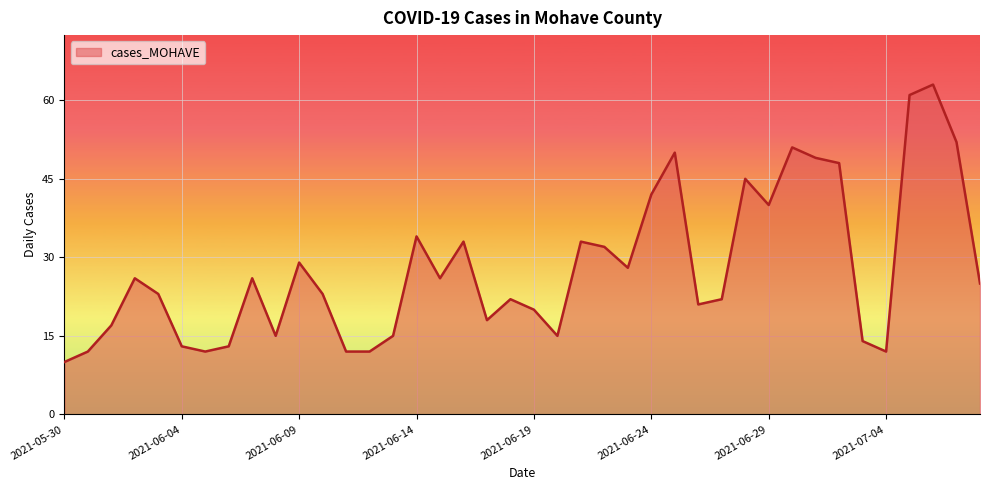

What is the maximum value shown in the chart?

63